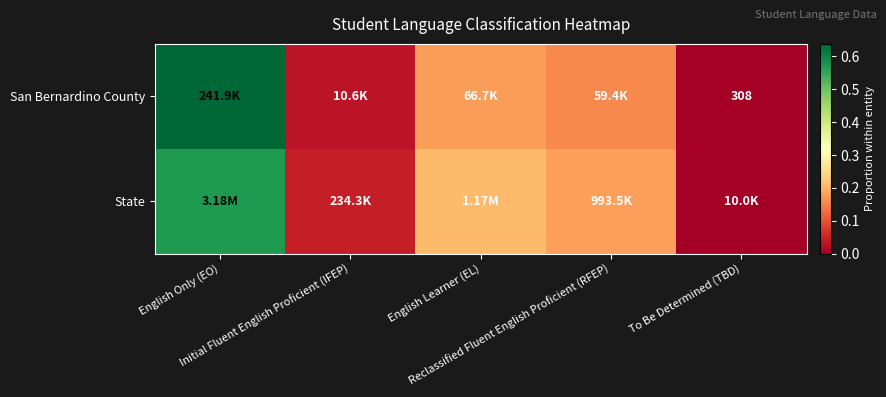

List the labels in order of San Bernardino County value, largest first.

English Only (EO), English Learner (EL), Reclassified Fluent English Proficient (RFEP), Initial Fluent English Proficient (IFEP), To Be Determined (TBD)